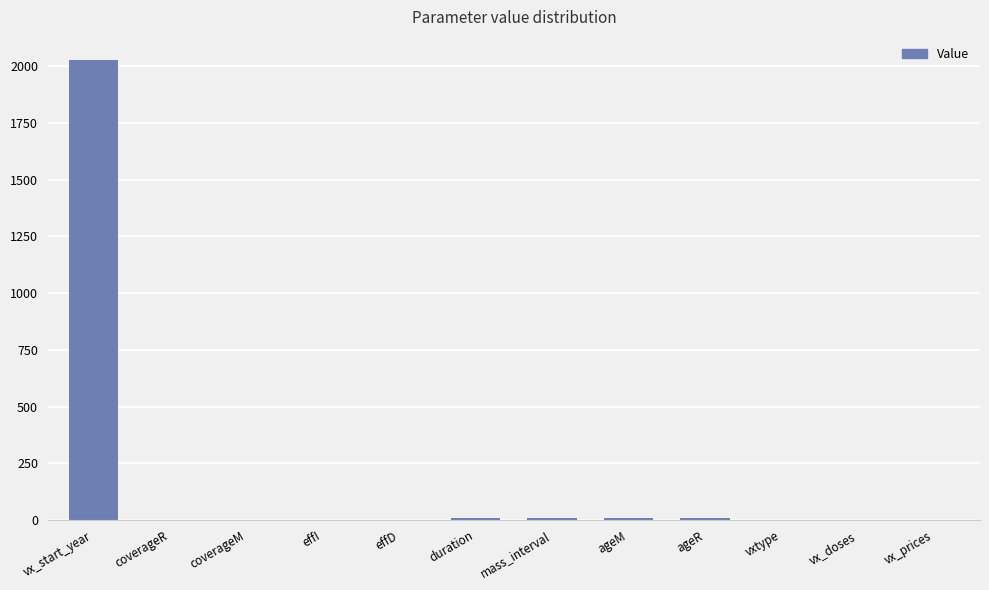

Which label corresponds to the largest value in the chart?

vx_start_year